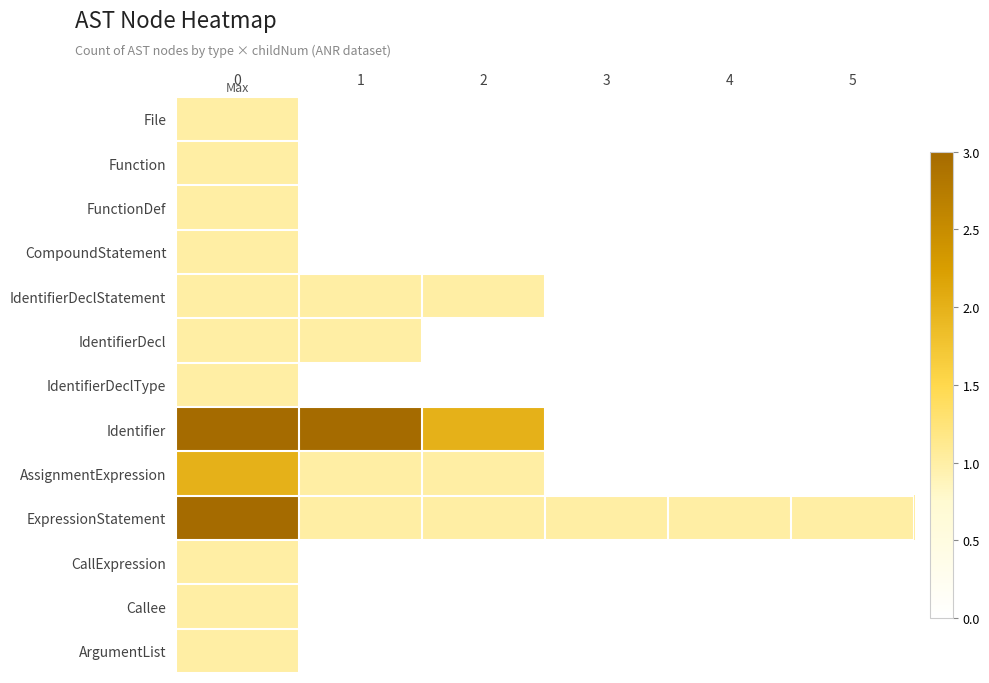

Rank the series by their maximum value, from highest to lowest.

Identifier, ExpressionStatement, AssignmentExpression, File, Function, FunctionDef, CompoundStatement, IdentifierDeclStatement, IdentifierDecl, IdentifierDeclType, CallExpression, Callee, ArgumentList